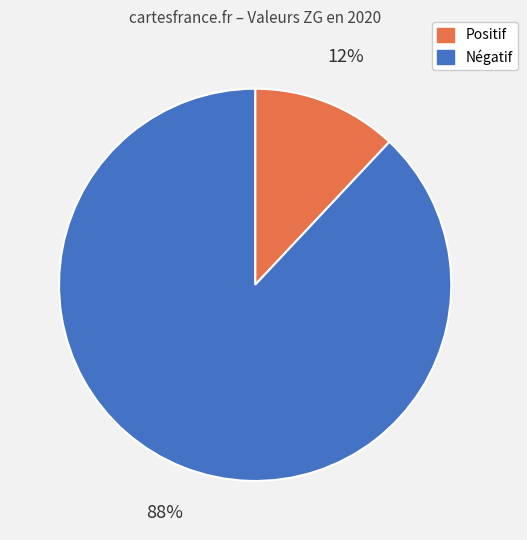

To the nearest percent, what is the average slice percentage?

50%